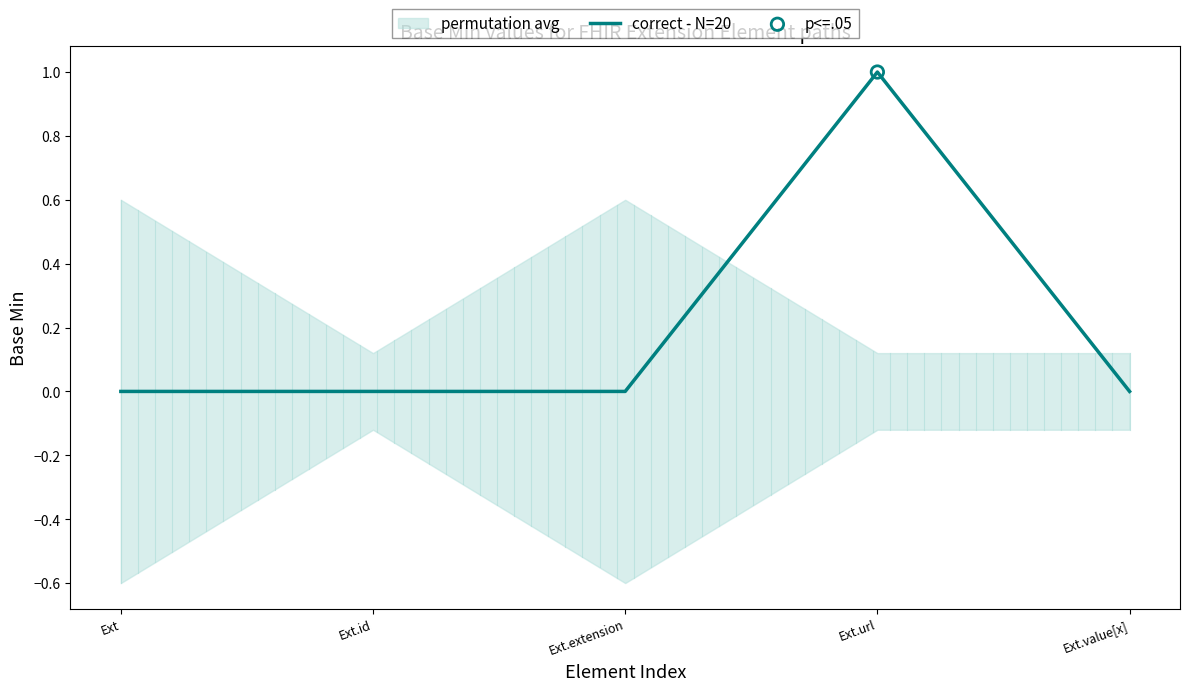

Between Ext.url and Ext.extension, which is larger?

Ext.url